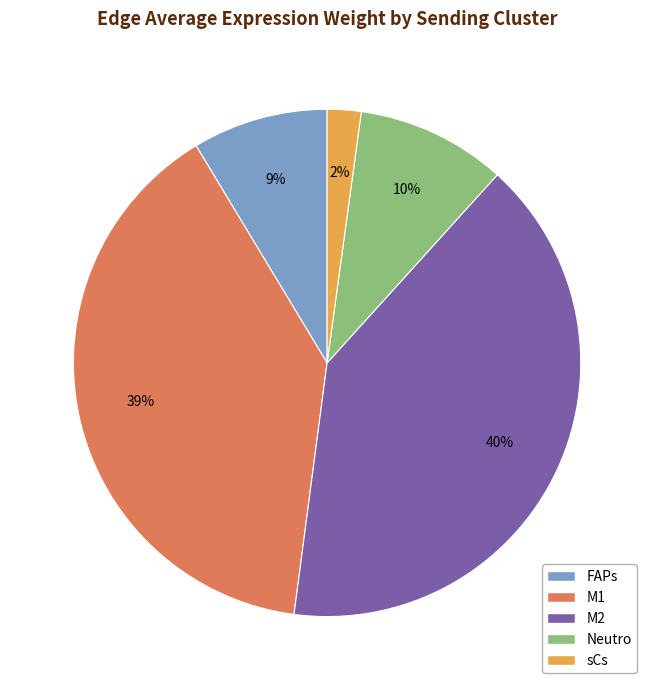

What is the smallest slice in the pie chart?

sCs